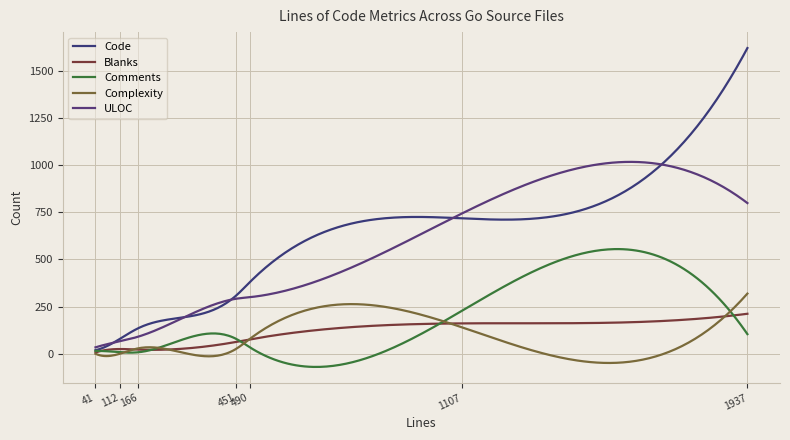

How many lines are shown in the chart?

5